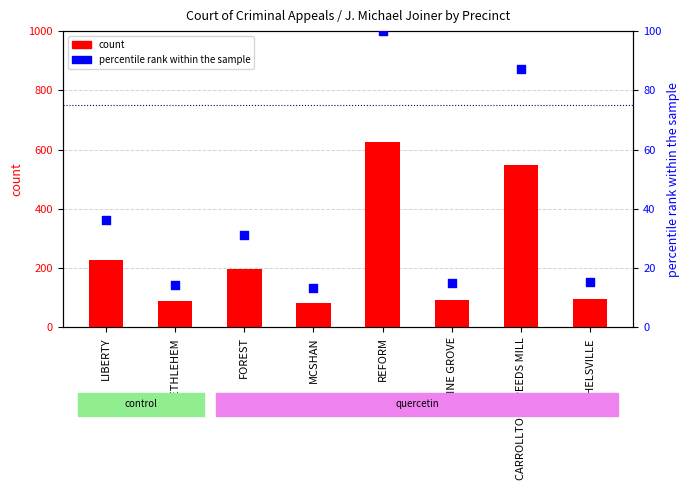

Which series has the largest total across all categories?

count